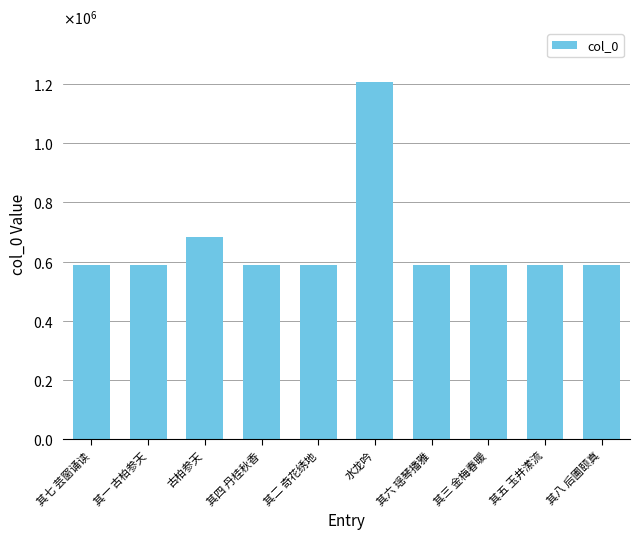

Does the chart contain any negative values?

No